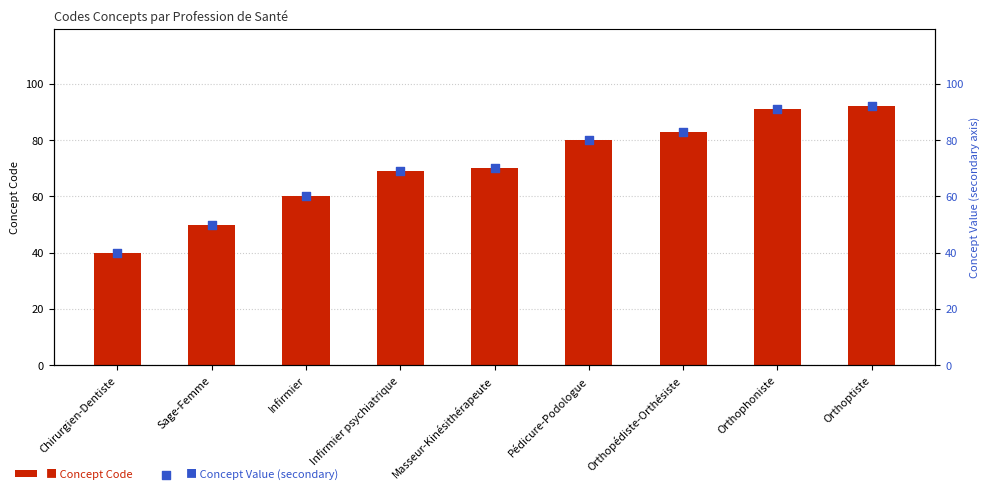

Which series contains the highest Y value?

Concept Code